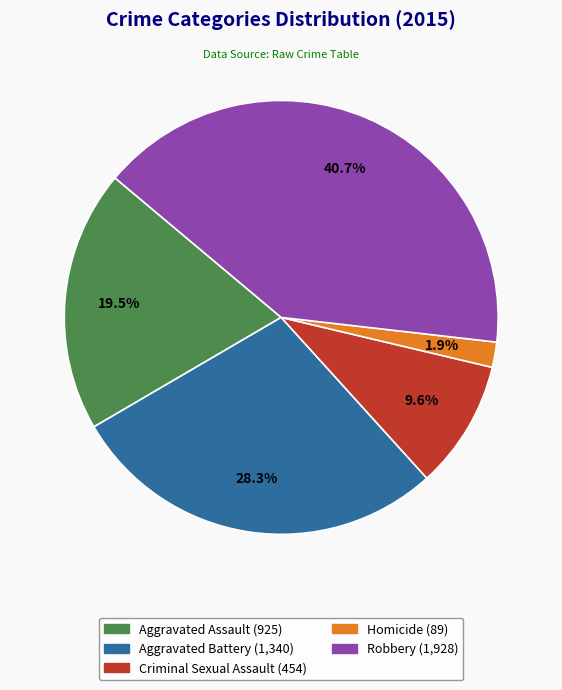

What portion of the pie excludes Homicide?

98.1%